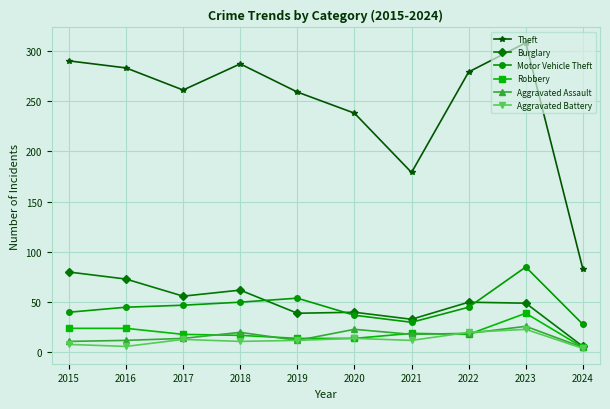

How many lines are shown in the chart?

6